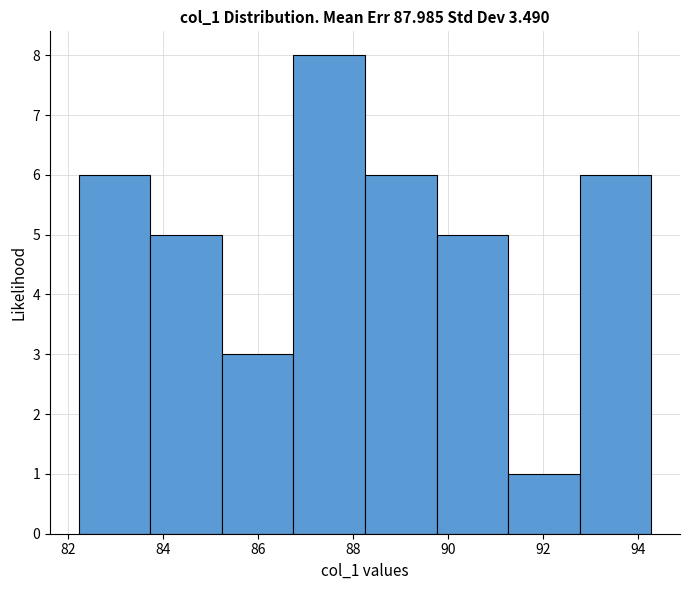

Reading left to right, transcribe this chart: for each bar, give the range it covers on the x-axis and its height. Neither the bar edges nor the heights are printed on the chart, so give them approximately, as read against the axes.

82.2 to 83.8: 6
83.8 to 85.2: 5
85.2 to 86.8: 3
86.8 to 88.2: 8
88.2 to 89.8: 6
89.8 to 91.2: 5
91.2 to 92.8: 1
92.8 to 94.2: 6